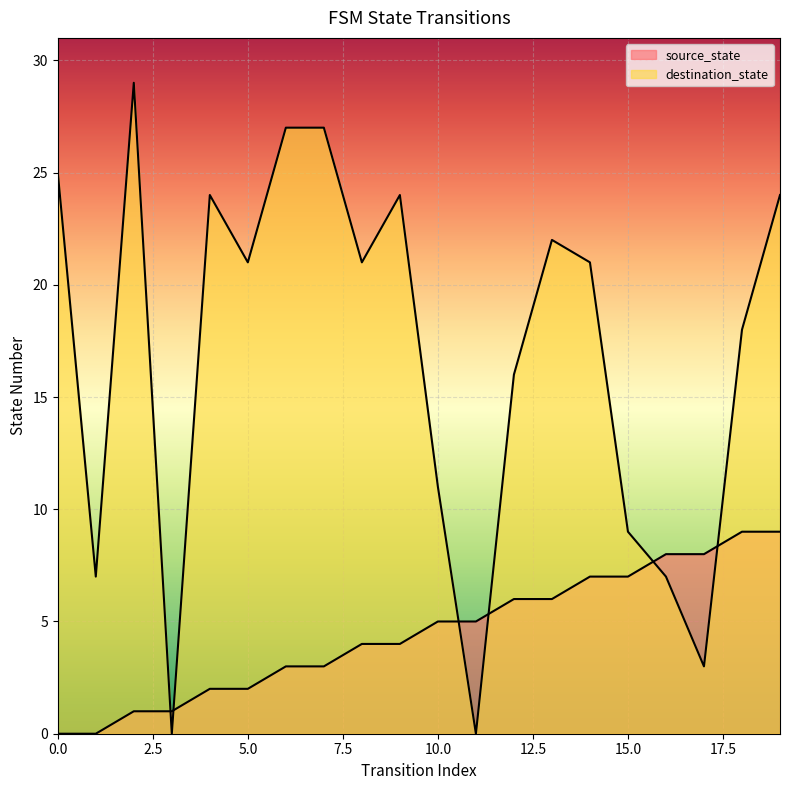

Where is source_state nearest to the value 4?

8